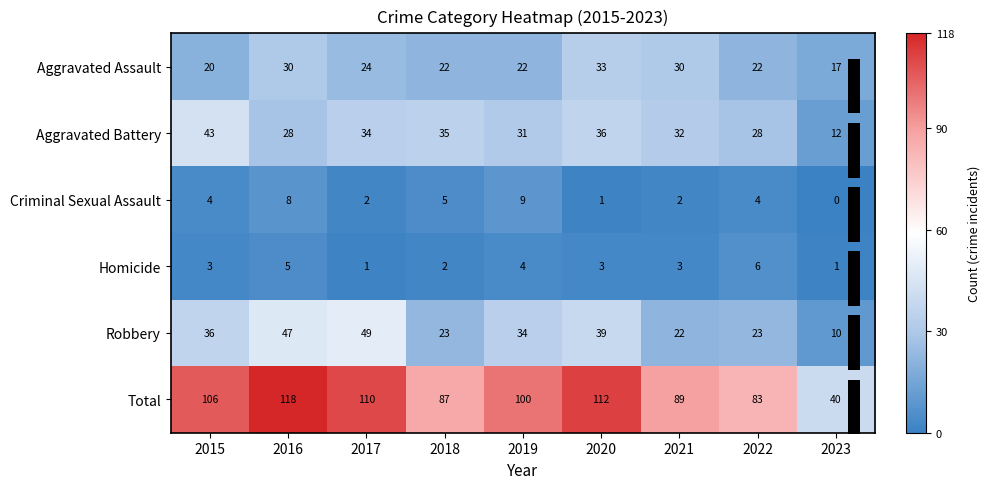

At which category is the sum across all series the highest?

2016